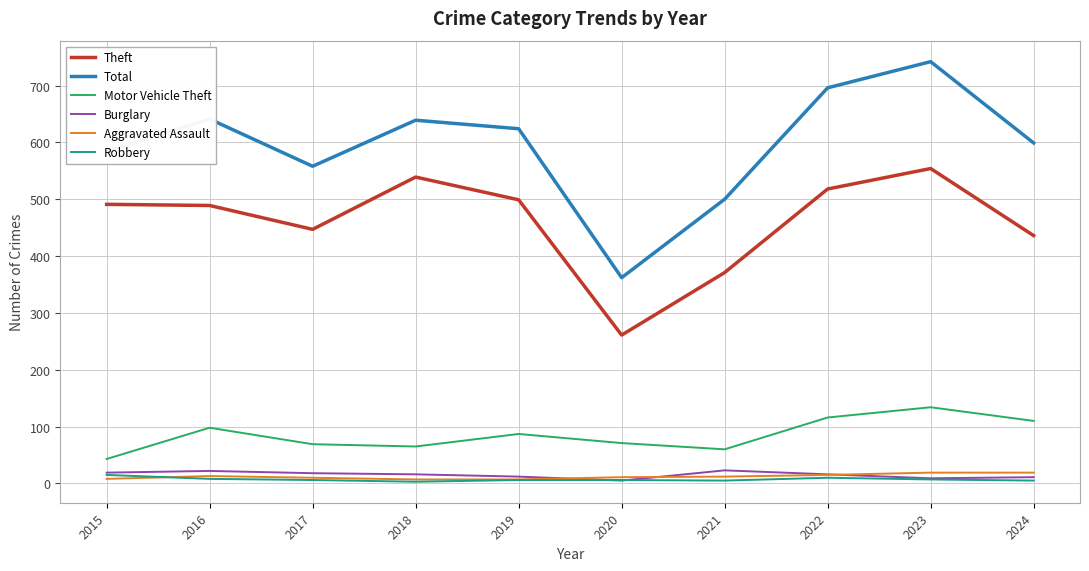

True or false: Total and Theft intersect in this chart.

False